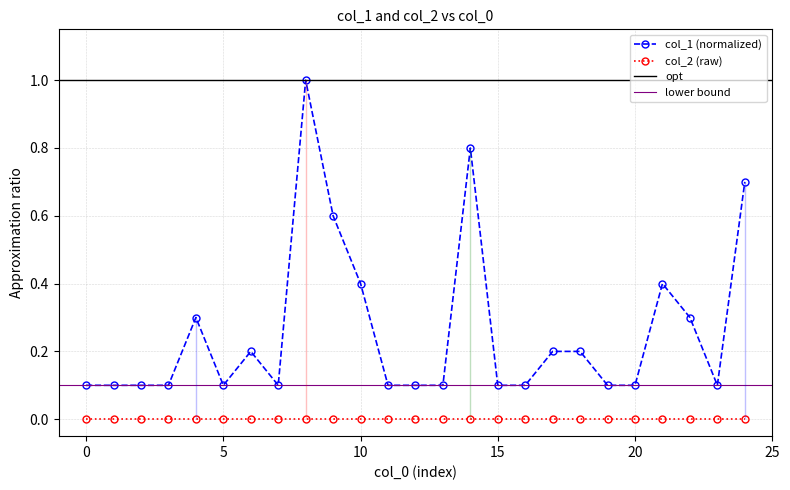

Reading left to right, list all the values displayed in this chart.

0.1	0.1	0.1	0.1	0.3	0.1	0.2	0.1	1.0	0.6	0.4	0.1	0.1	0.1	0.8	0.1	0.1	0.2	0.2	0.1	0.1	0.4	0.3	0.1	0.7